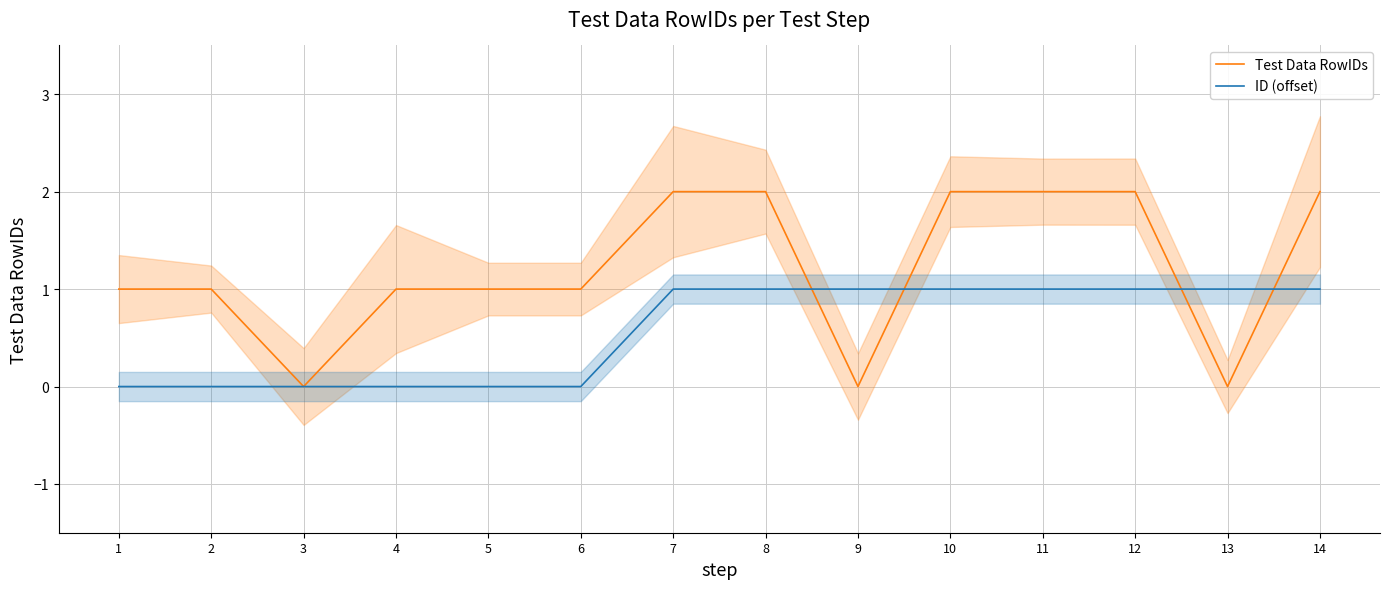

Count the number of categories in the chart.

14